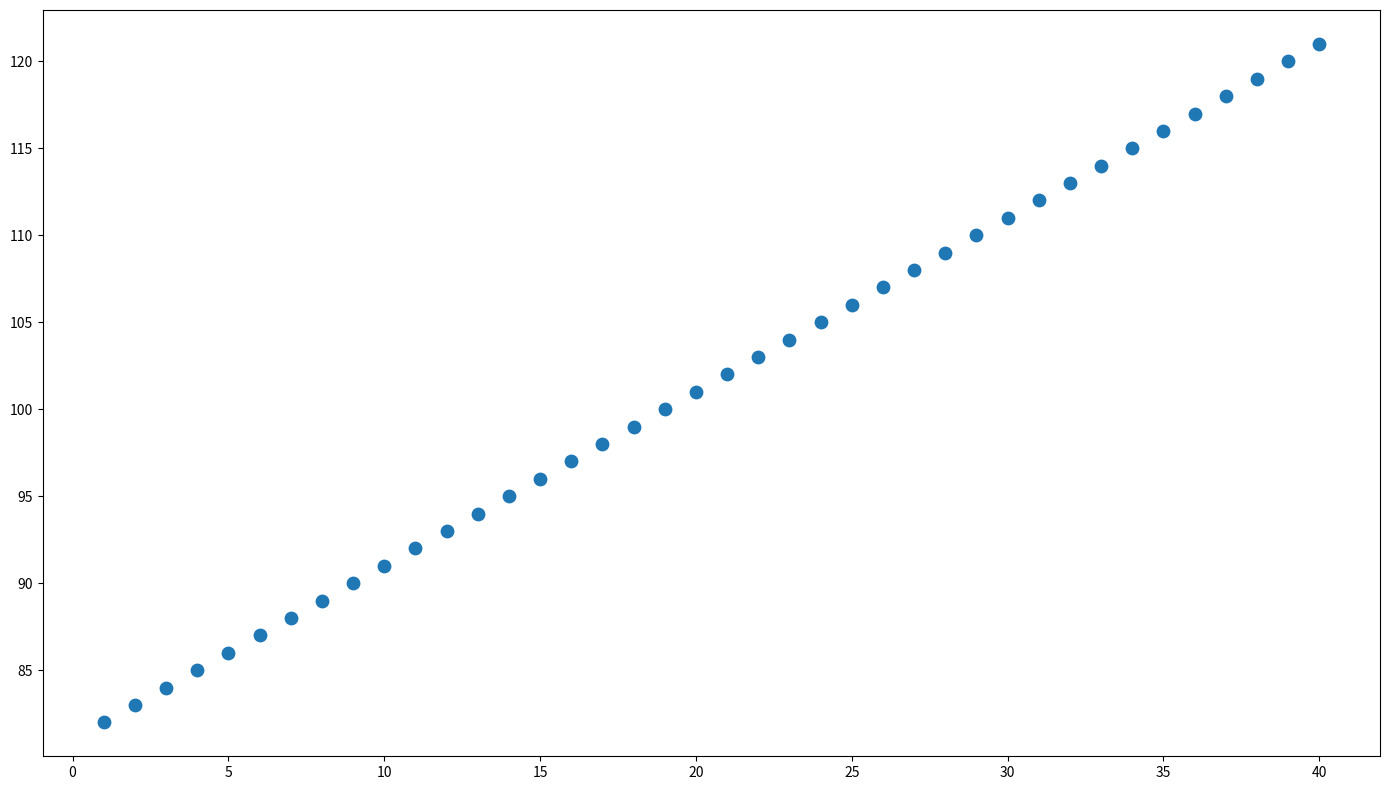

What is the range of X values (max minus min)?

39